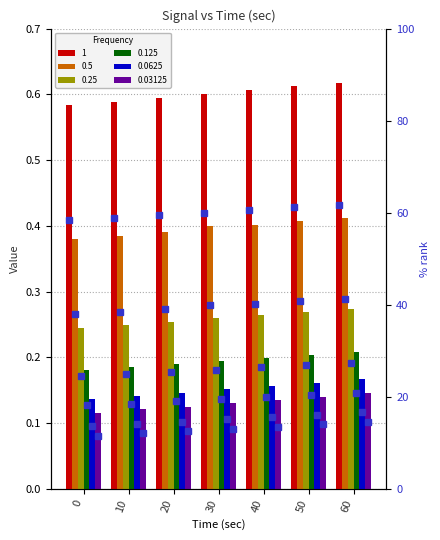

Which series changed the most between 50 and 60?

0.0625 (rank)